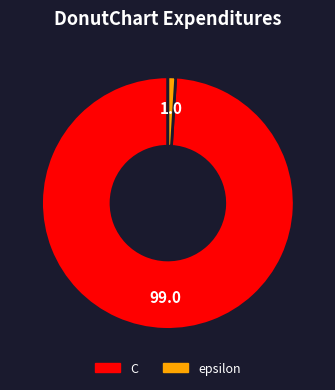

Combined, do C and epsilon account for over 50%?

Yes